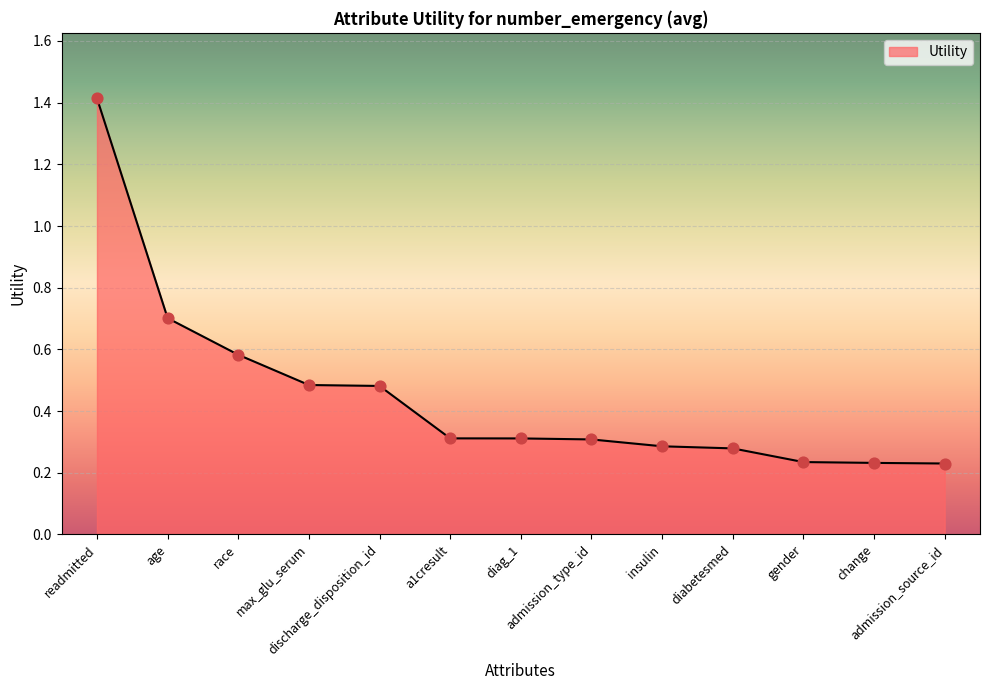

Between insulin and admission_source_id, which is larger?

insulin